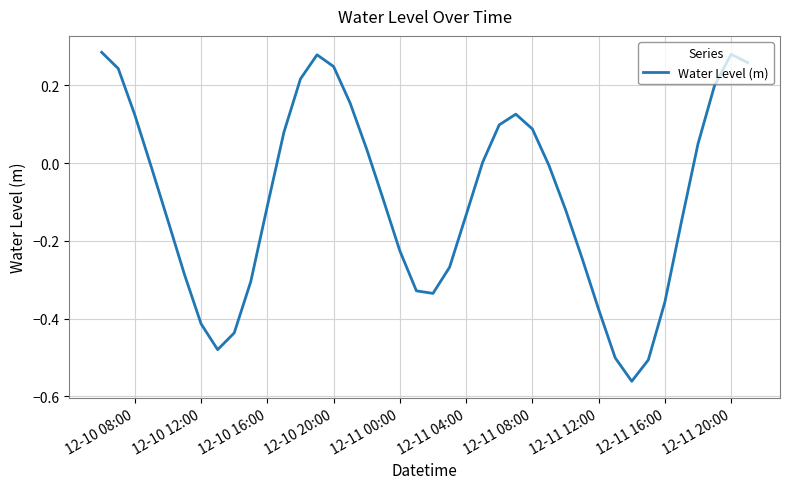

What is the difference between the maximum and minimum values?

0.8